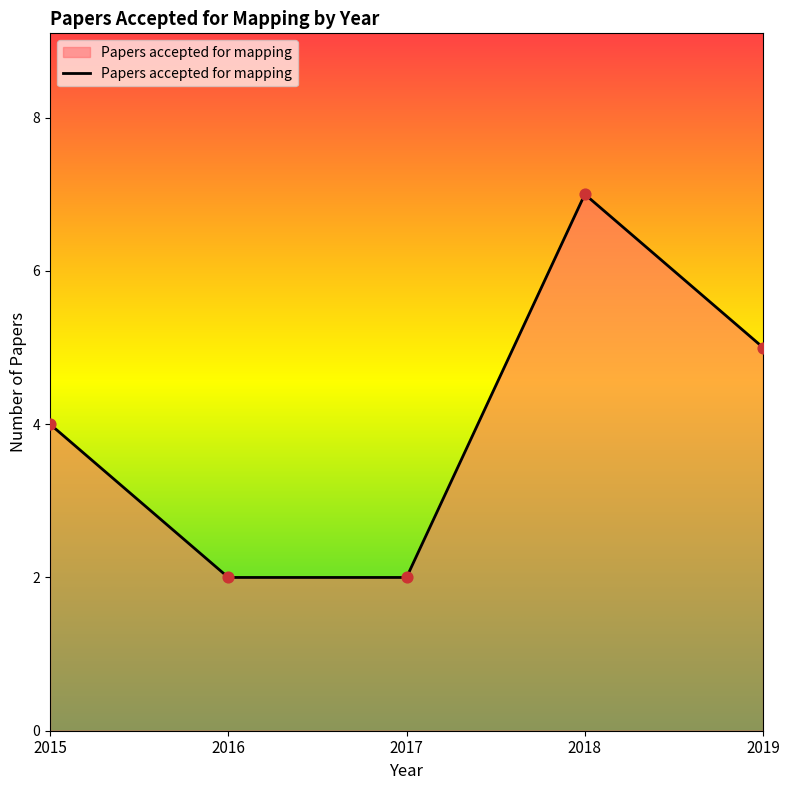

What is the ratio of the value at 2016 to the value at 2015?

0.5